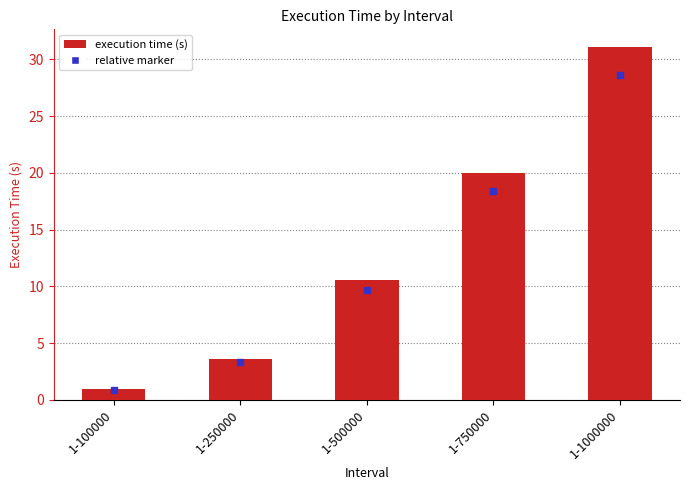

The chart shows a value of 52.0 at 1-1000000. True or false?

False